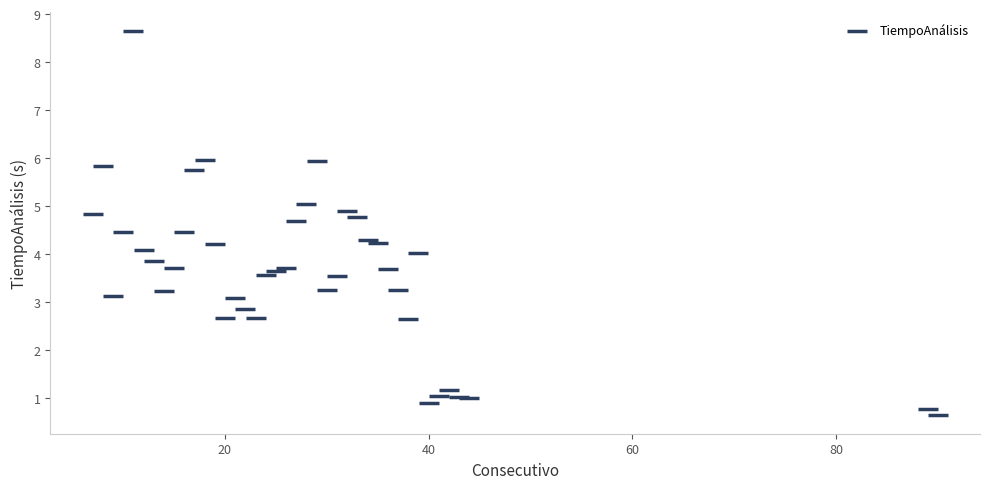

What is the range of X values (max minus min)?

83.0